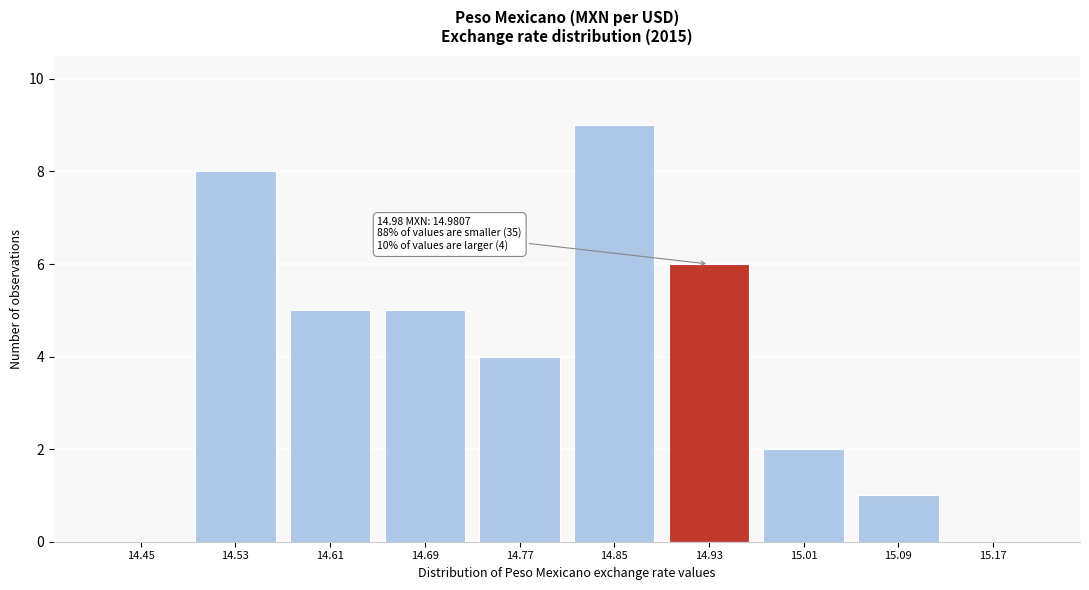

Reading right to left, transcribe all the data shown in this chart.

15.17=0	15.09=1	15.01=2	14.93=6	14.85=9	14.77=4	14.69=5	14.61=5	14.53=8	14.45=0